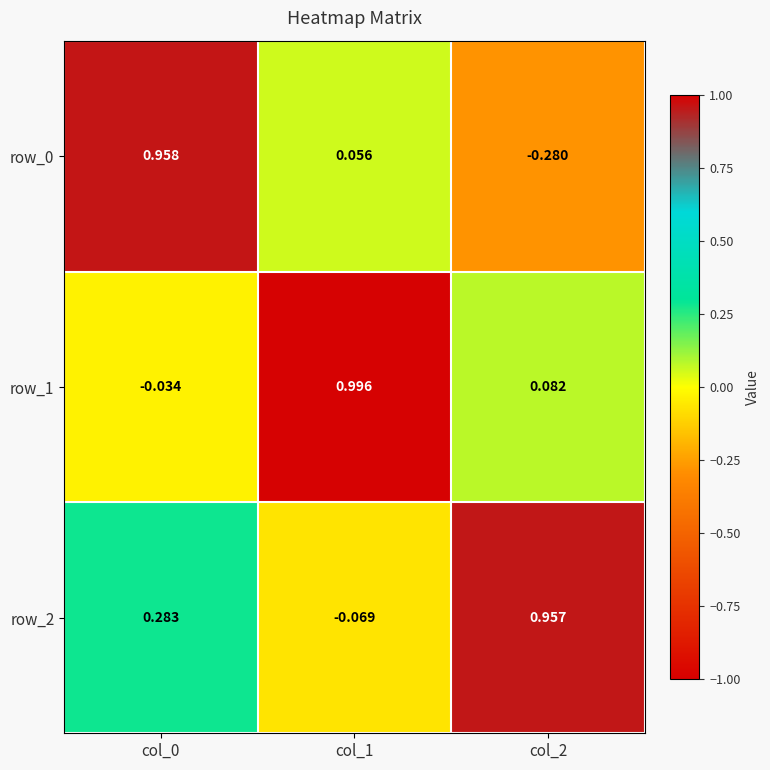

Is the value of row_1 at col_0 greater than the value of row_0 at col_0?

No